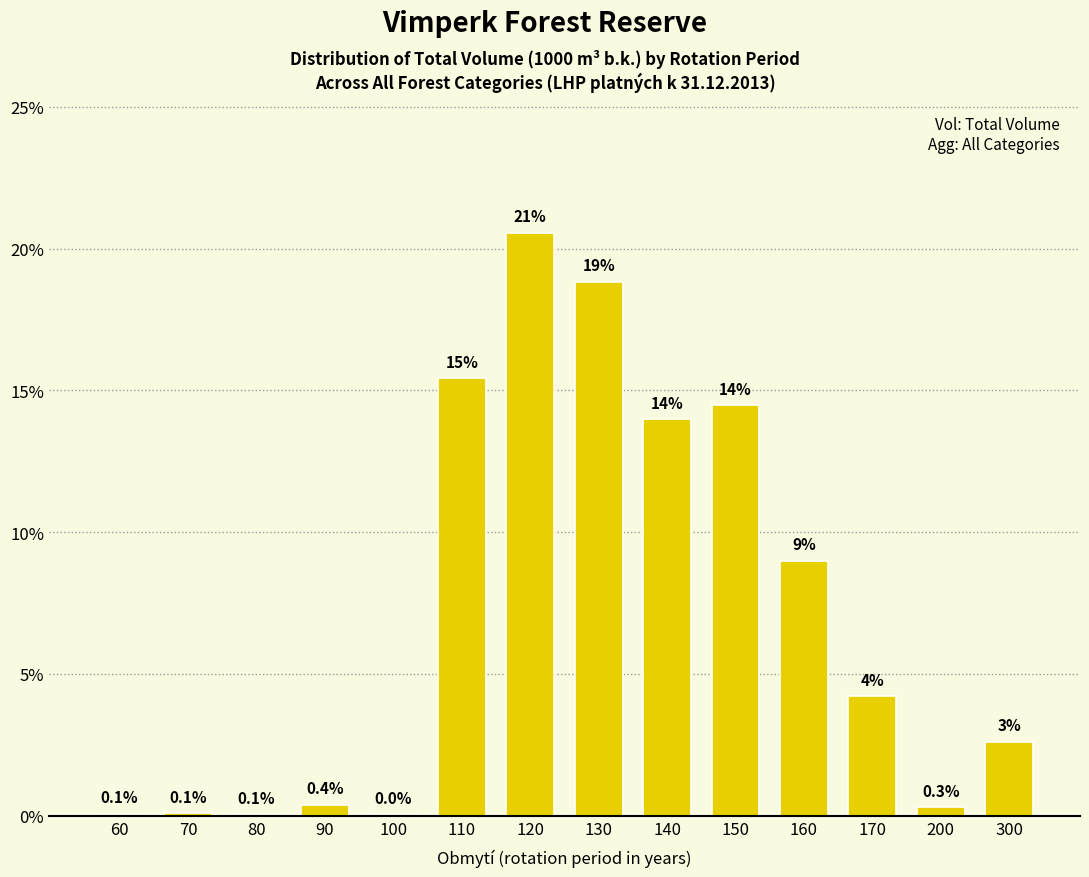

What is the greatest value displayed?

20.6